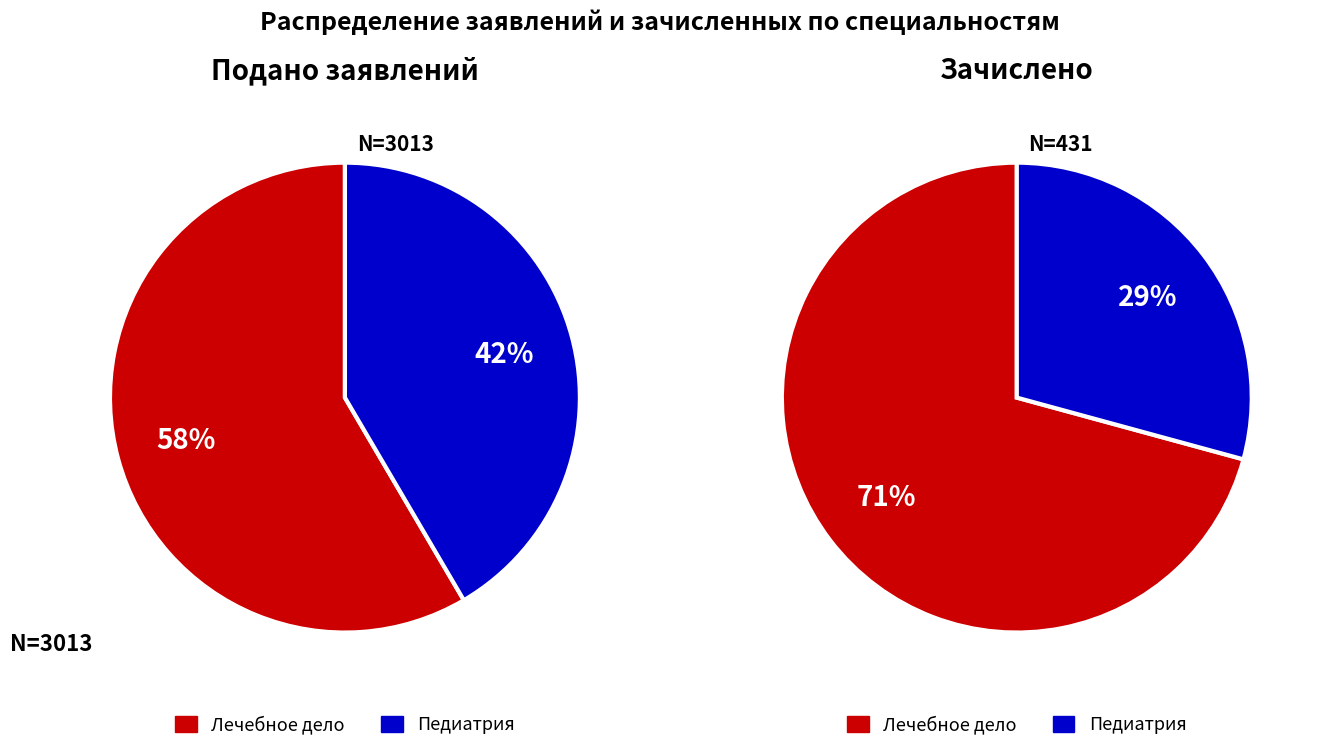

Does Лечебное дело represent more than half of the total?

Yes